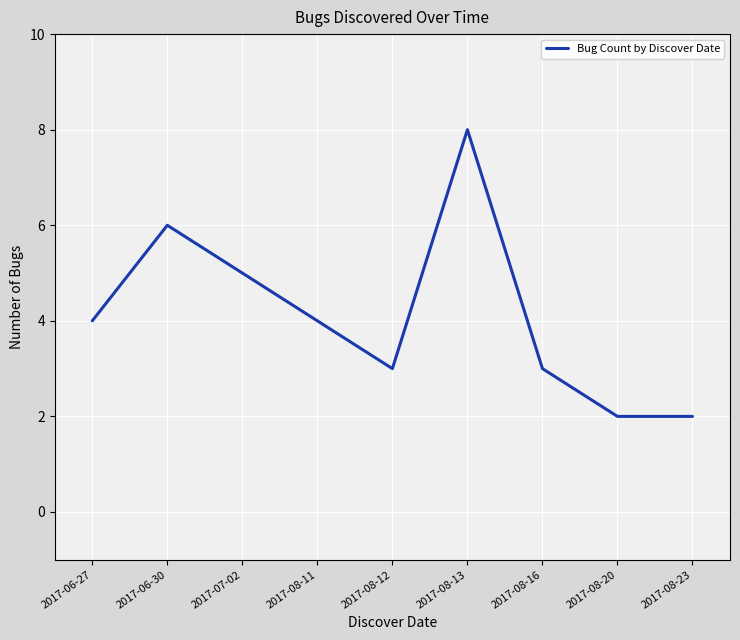

Reading left to right, list all the values displayed in this chart.

2017-06-27=4	2017-06-30=6	2017-07-02=5	2017-08-11=4	2017-08-12=3	2017-08-13=8	2017-08-16=3	2017-08-20=2	2017-08-23=2